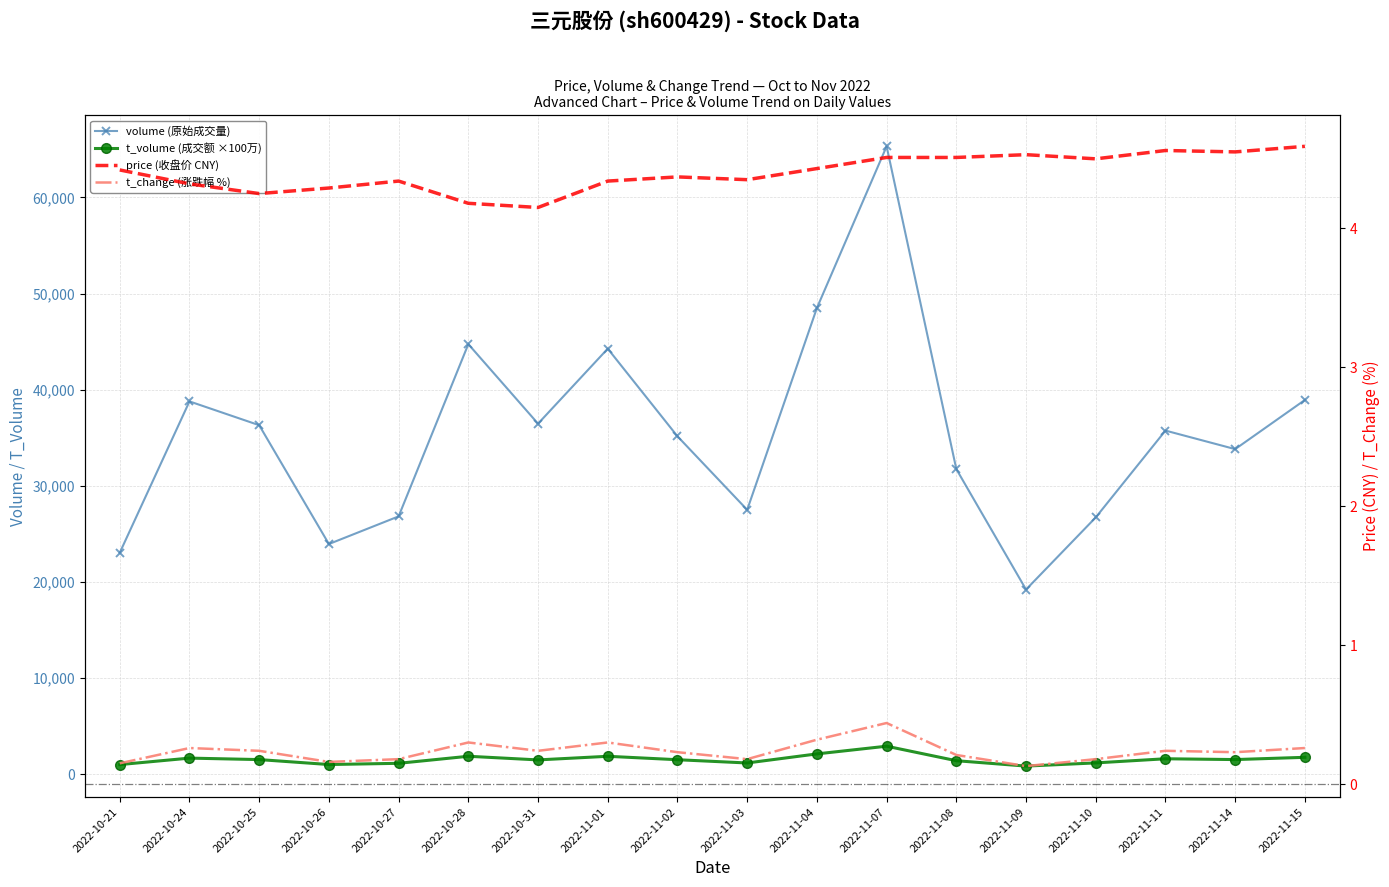

Which series has the largest total across all categories?

volume (原始成交量)